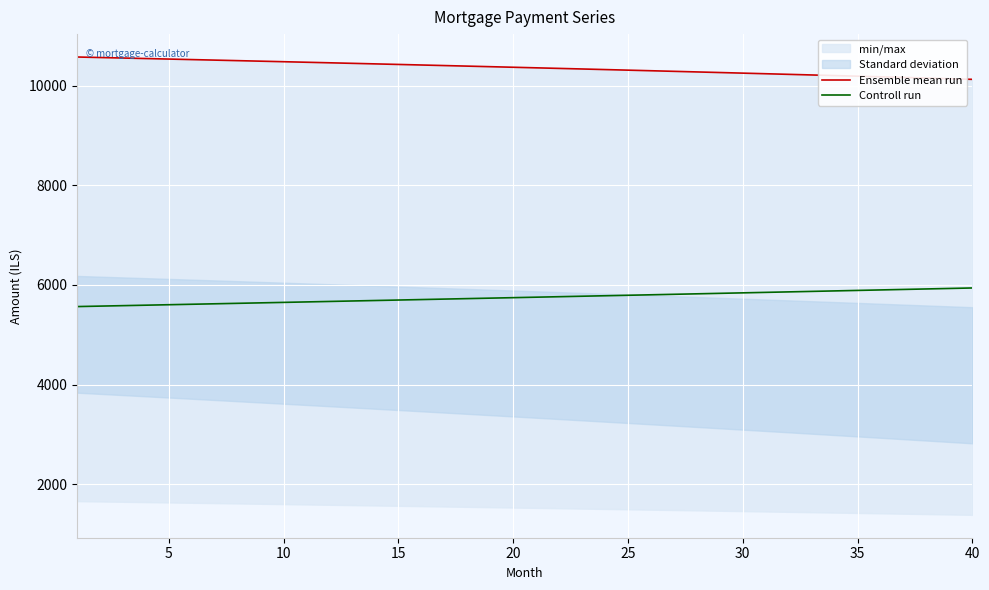

How many lines are shown in the chart?

2